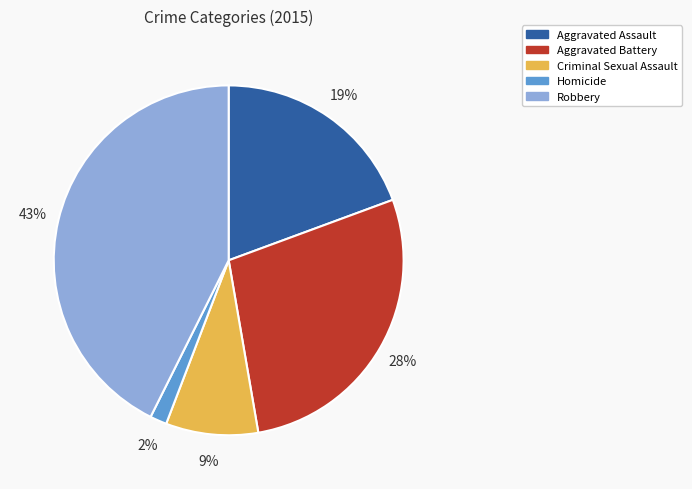

Is there any slice that represents more than half of the pie?

No